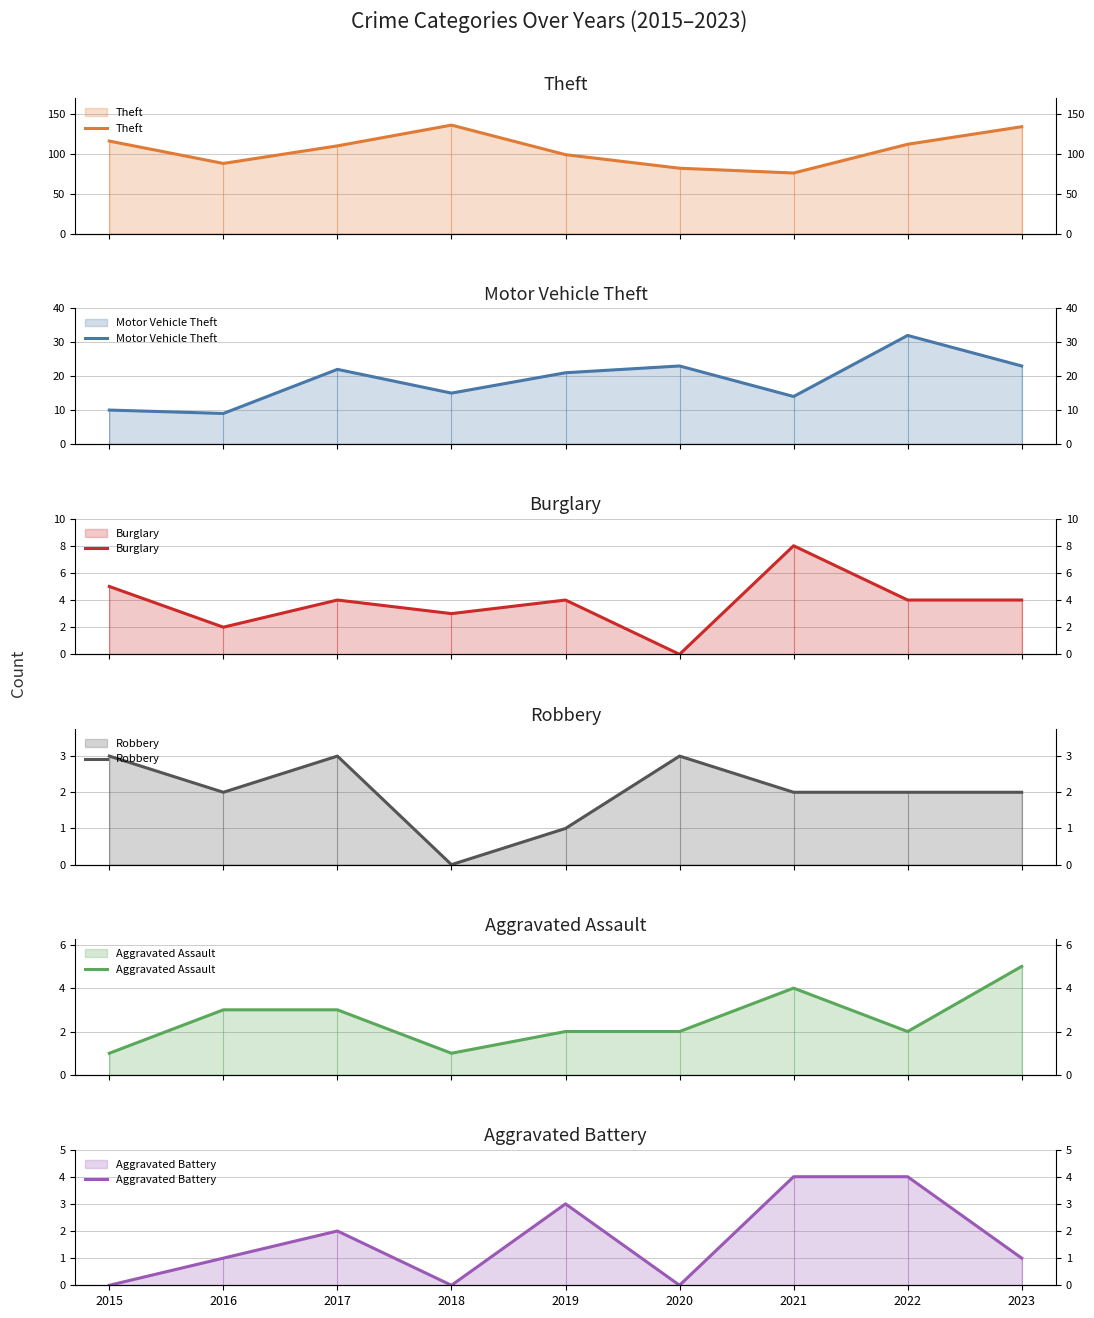

In Aggravated Battery, how many points are higher than both neighbors (excluding endpoints)?

2